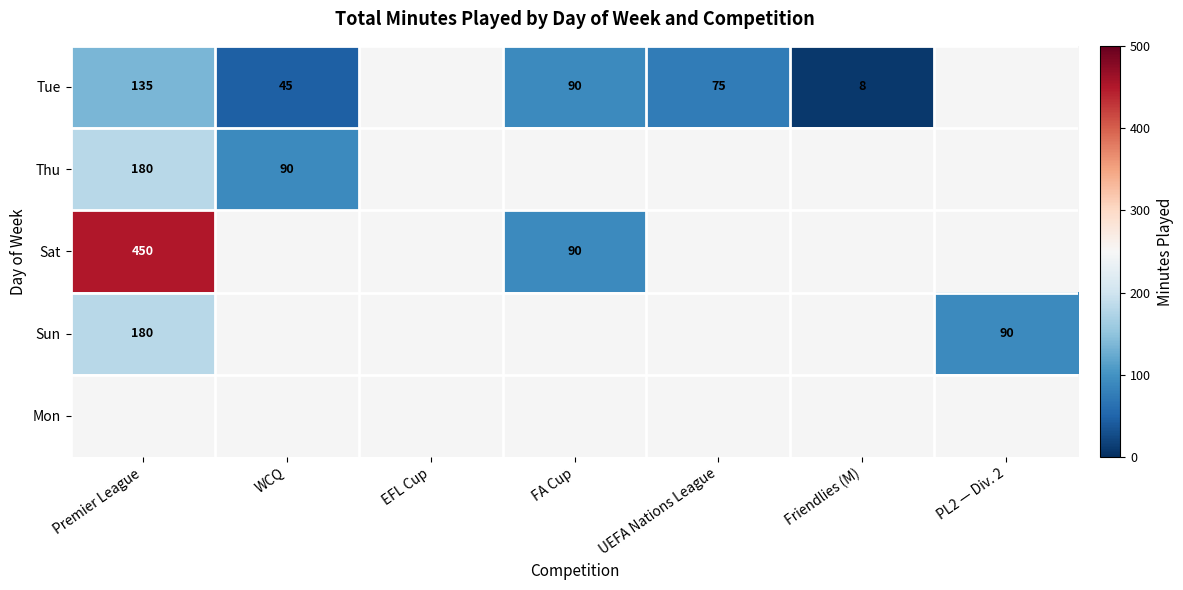

The value of Thu at Premier League is 180. True or false?

True